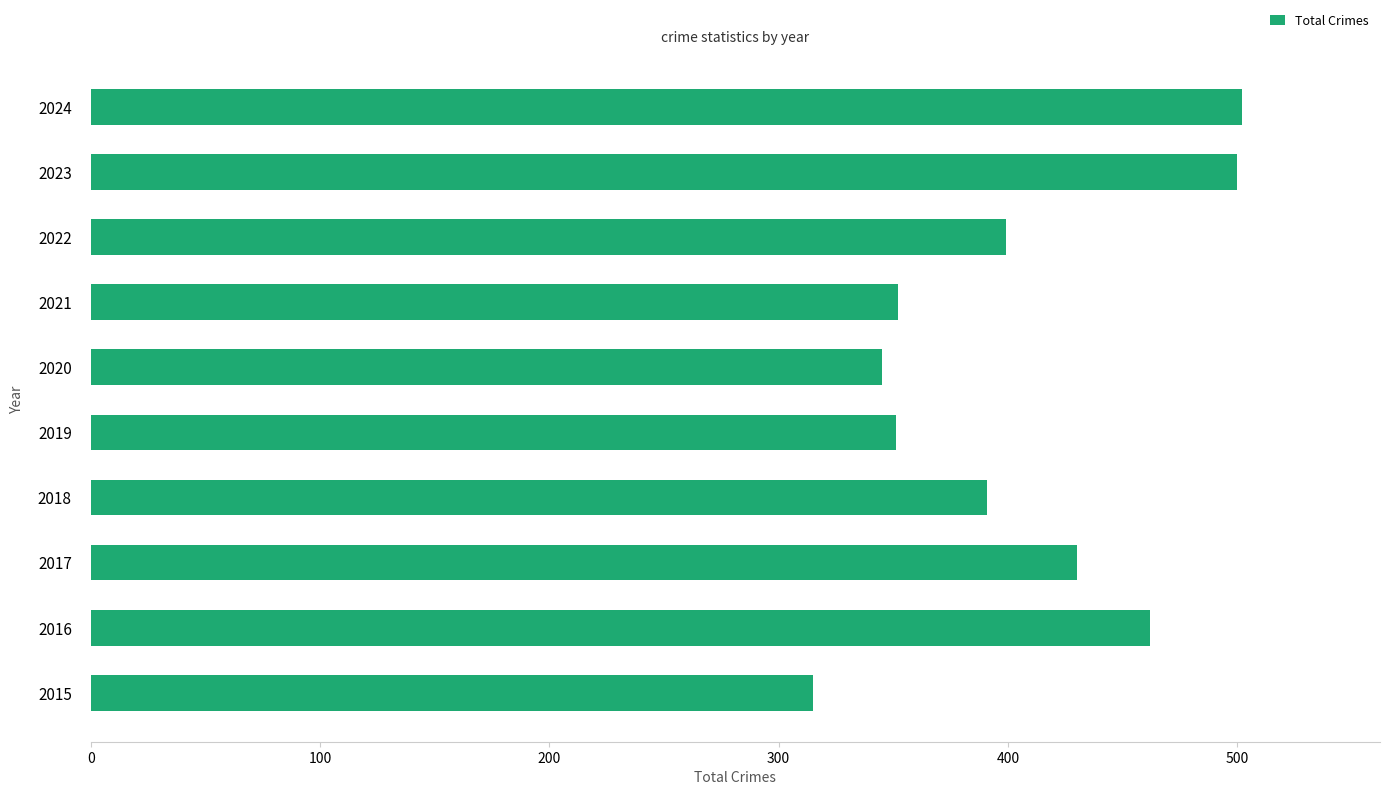

How many bars are there in total?

10